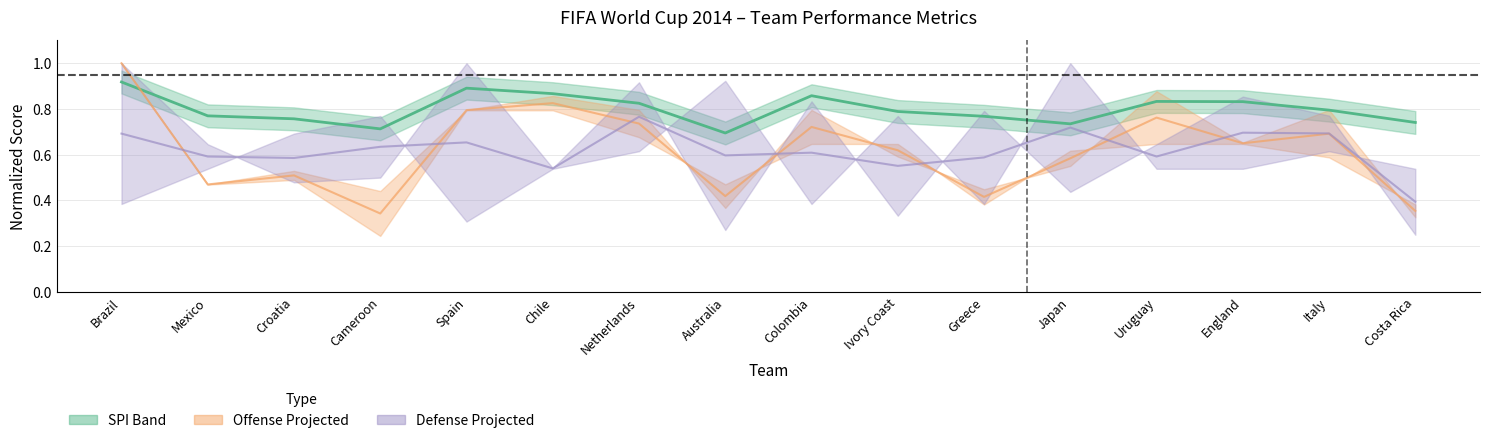

Is it true that Defense (mean) equals 0.7 at Italy?

True